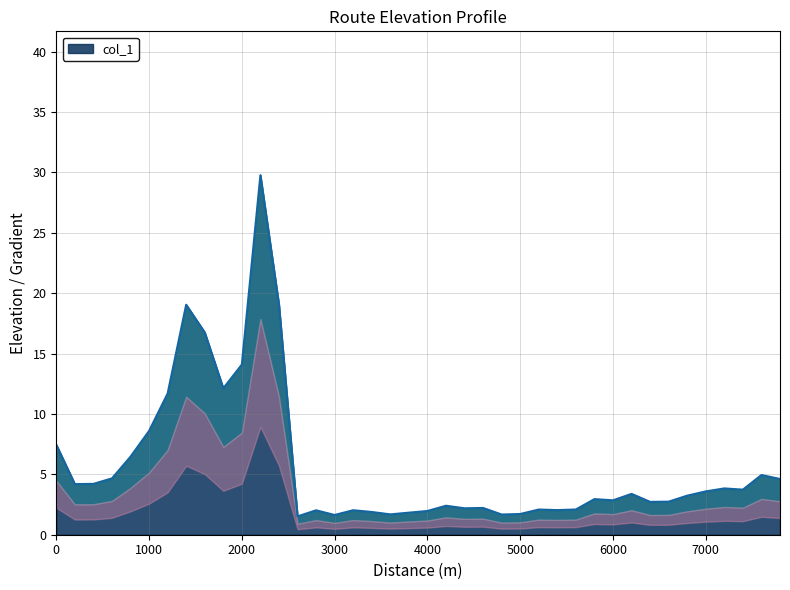

True or false: the data shows 12.1 at 1800.

True